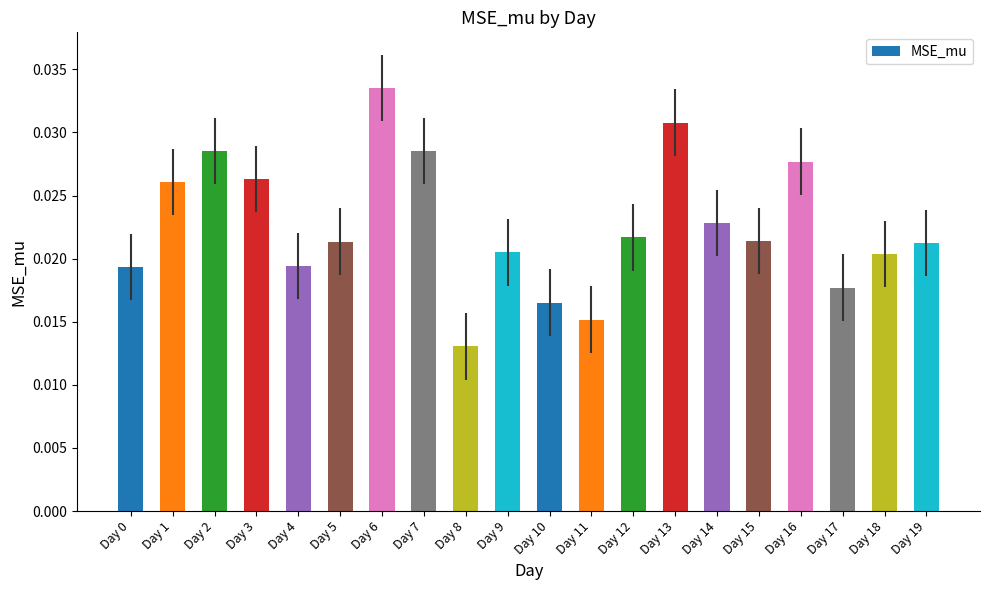

Which label corresponds to the largest value in the chart?

Day 6